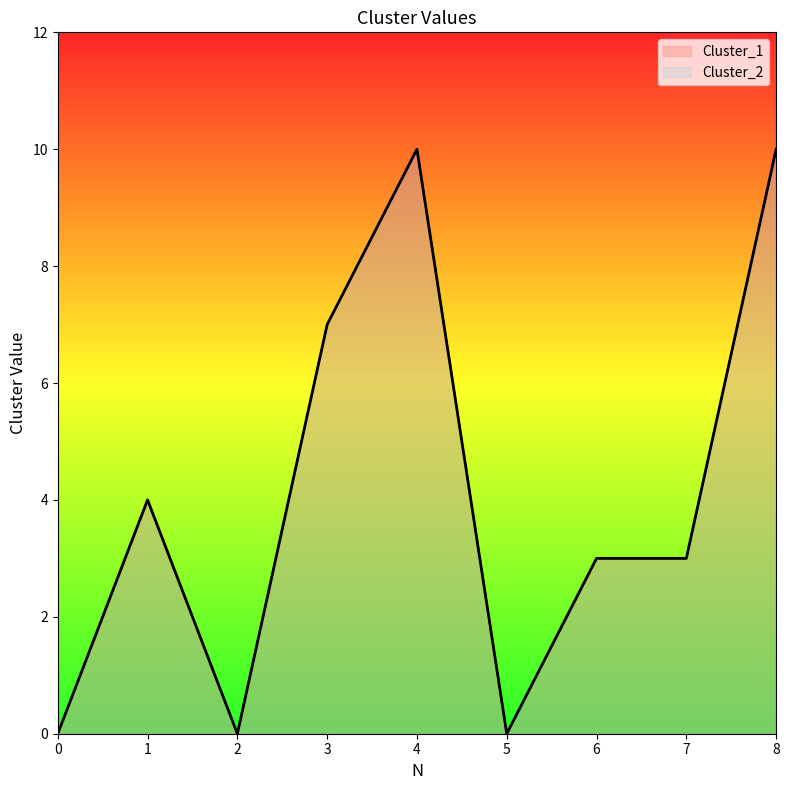

Reading left to right, list all the values displayed in this chart.

Cluster_1: 0	4	0	7	10	0	3	3	10
Cluster_2: 0	4	0	7	10	0	3	3	10